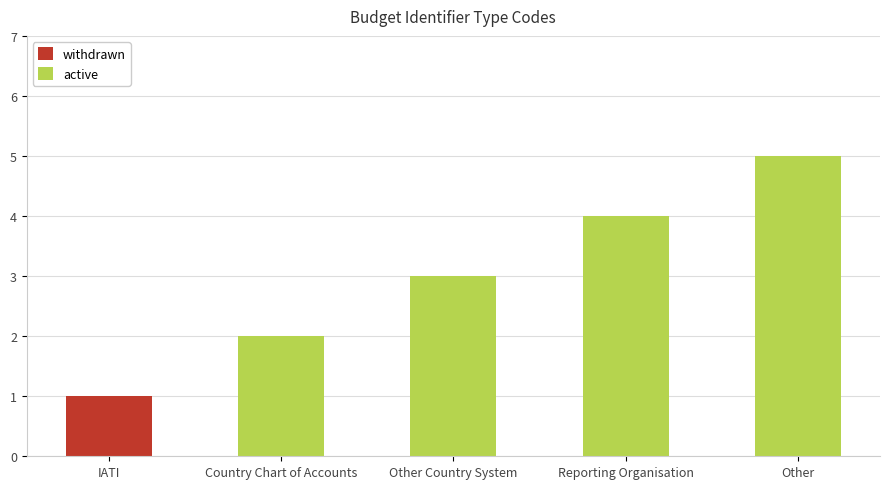

Reading left to right, transcribe all the data shown in this chart.

1	2	3	4	5